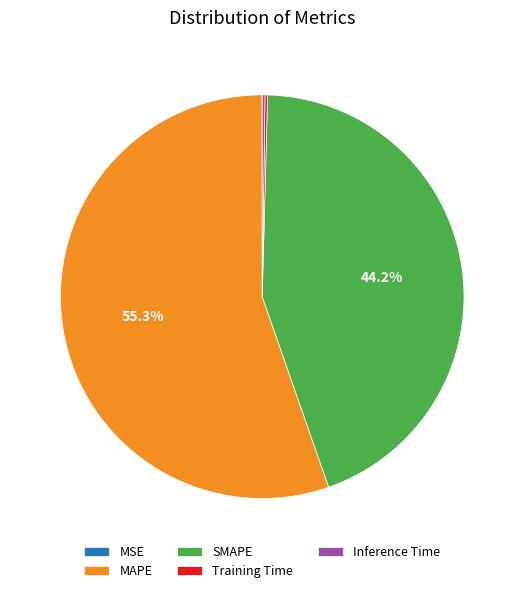

What is the total percentage of SMAPE and MAPE?

99.6%